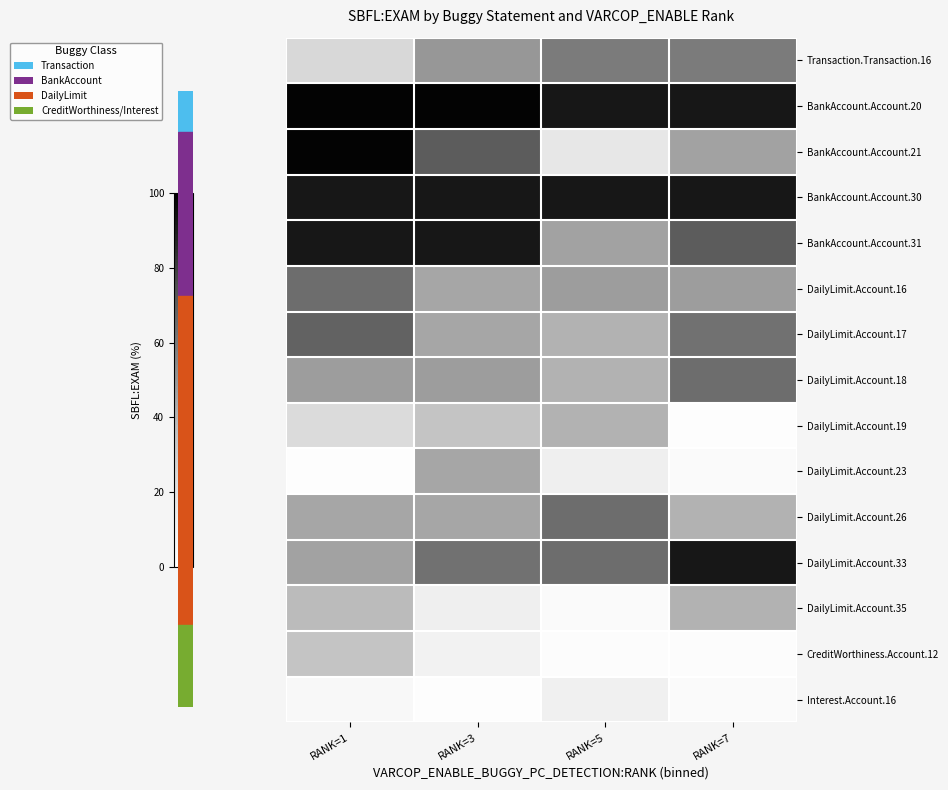

At RANK=7, list the series in order from largest to smallest.

BankAccount.Account.20, BankAccount.Account.30, DailyLimit.Account.33, BankAccount.Account.31, DailyLimit.Account.18, DailyLimit.Account.17, Transaction.Transaction.16, DailyLimit.Account.16, BankAccount.Account.21, DailyLimit.Account.26, DailyLimit.Account.35, DailyLimit.Account.23, Interest.Account.16, CreditWorthiness.Account.12, DailyLimit.Account.19